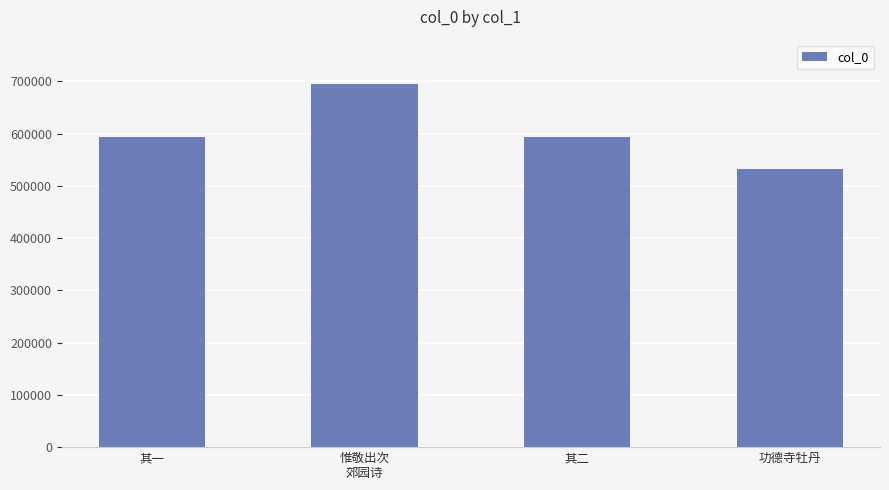

What is the label of the 2nd bar from the right?

其二